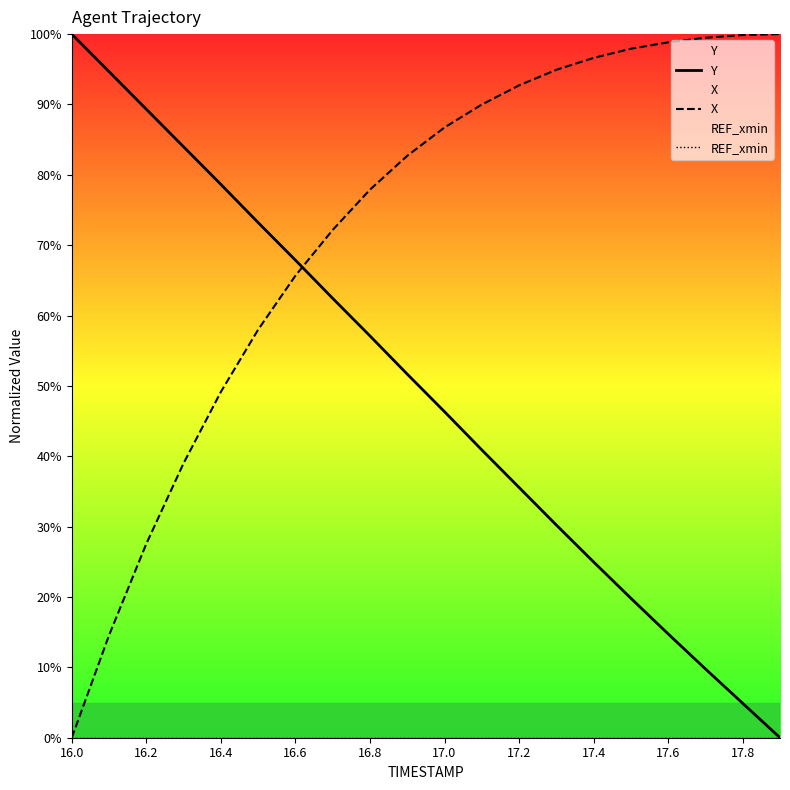

Which series has the largest total across all categories?

X